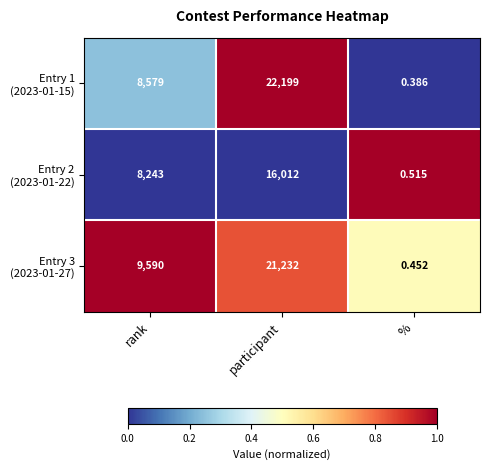

At how many categories does at least one series exceed 0?

3